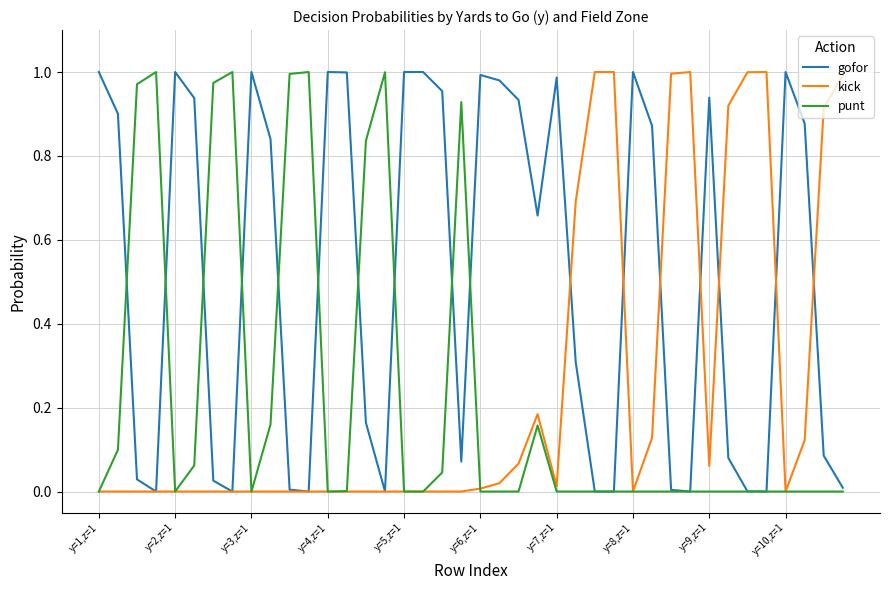

Which series has the largest total across all categories?

gofor